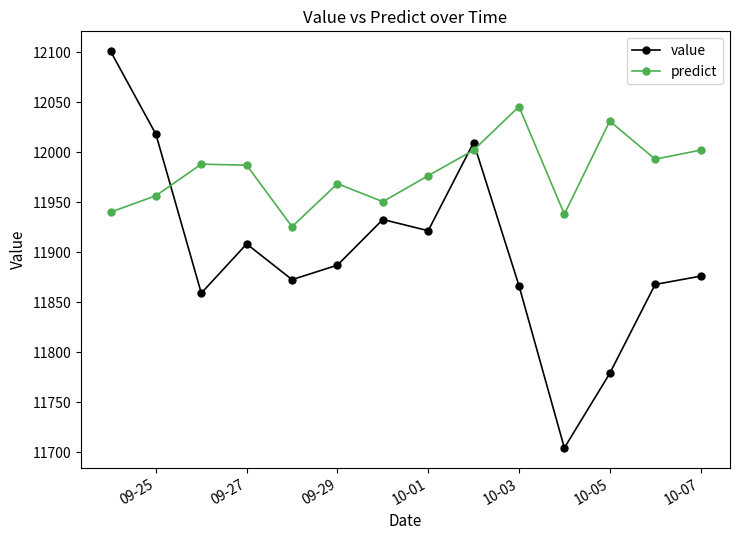

Which series has the largest total across all categories?

predict